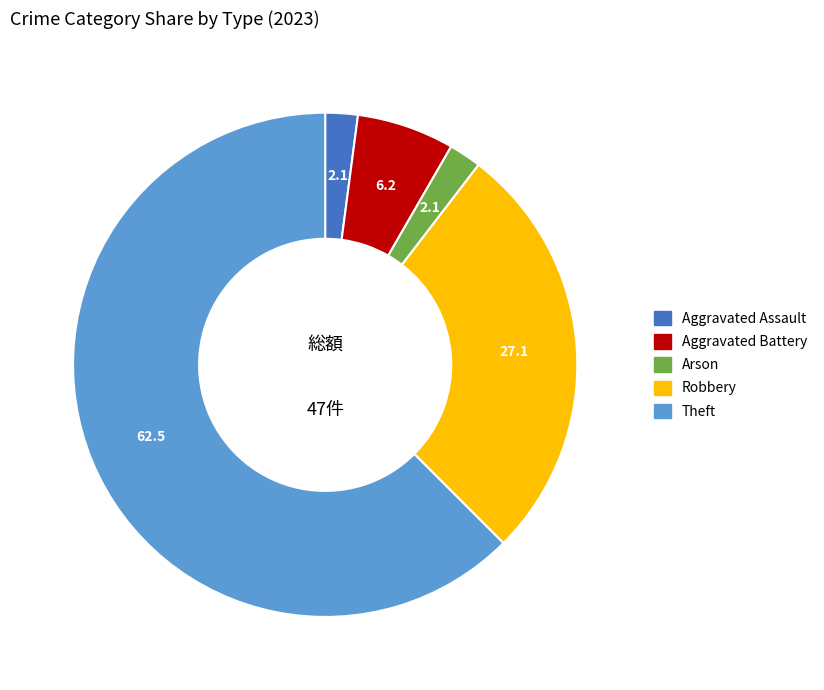

Does any single category account for the majority?

Yes